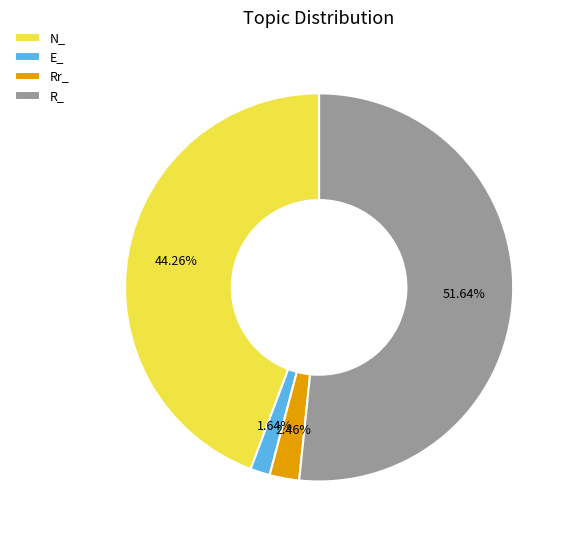

Is the sum of E_ and N_ greater than half?

No